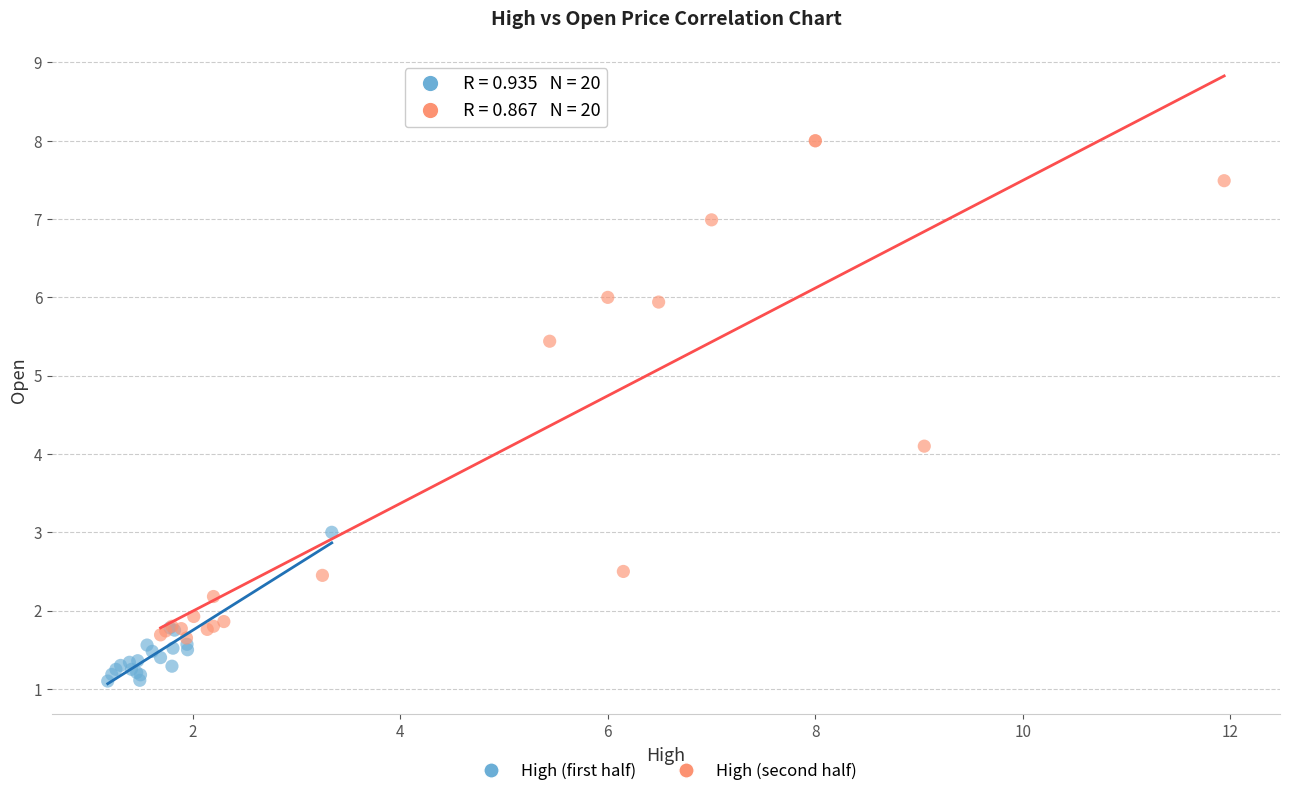

What are all the series names shown in the legend?

High (first half), High (second half)